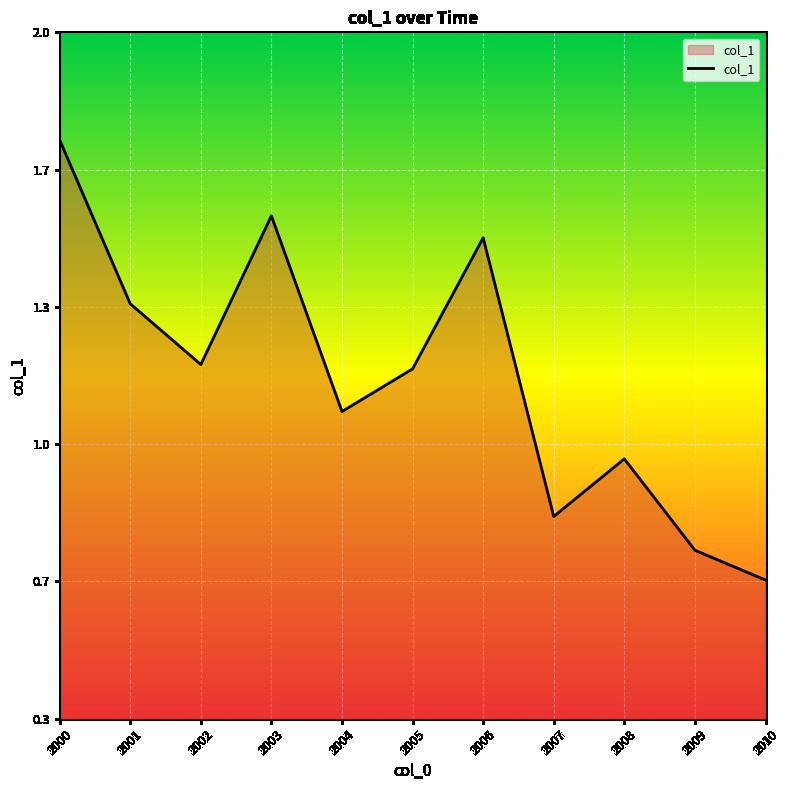

The chart shows a value of 0.7 at 2009. True or false?

True